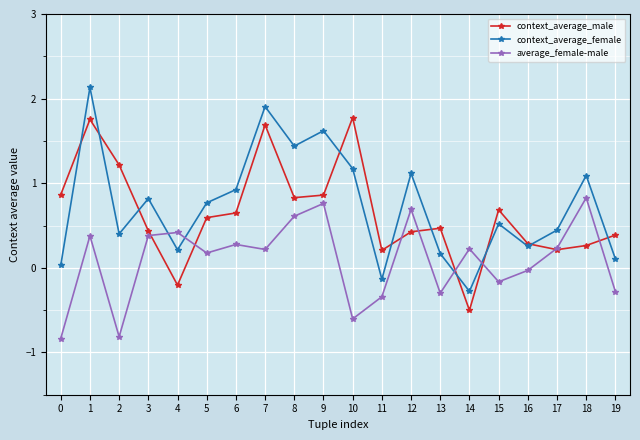

How many distinct data groups are displayed?

3